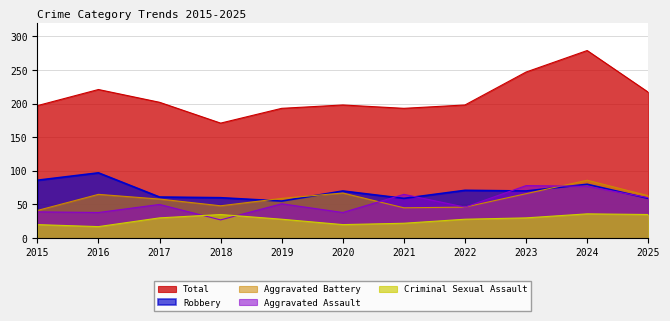

What is the value of the Robbery point at the 6th from the left?

70